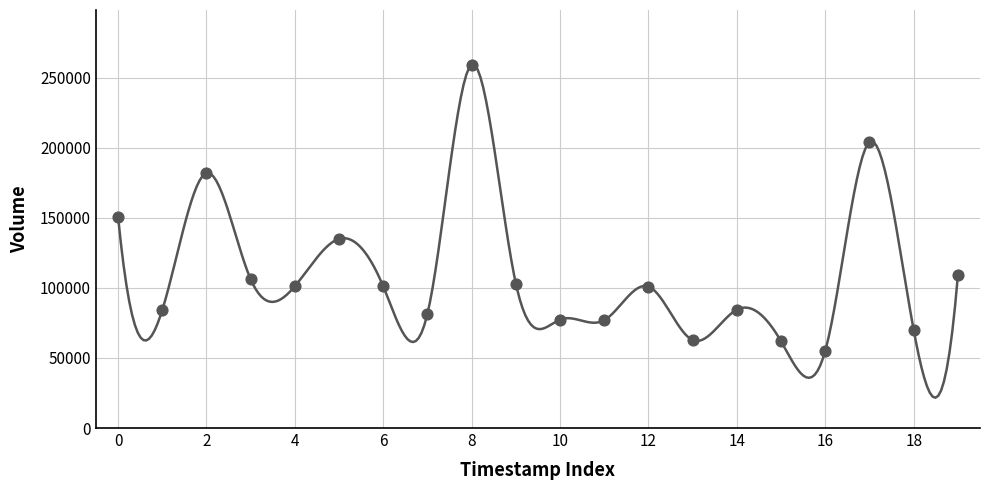

What Y value in the scatter plot is closest to 157312?

150806.1